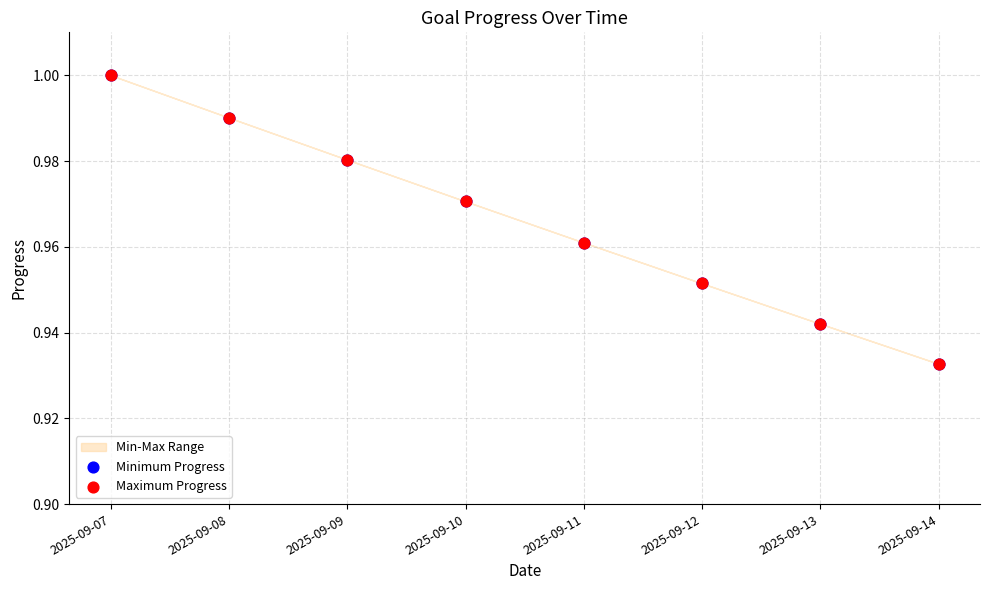

Which series has the largest Y range (max minus min)?

Minimum Progress